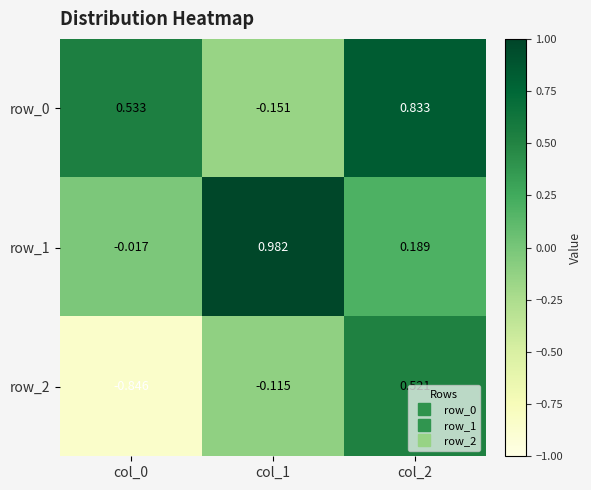

Is the value of row_0 at col_0 greater than the value of row_2 at col_1?

Yes